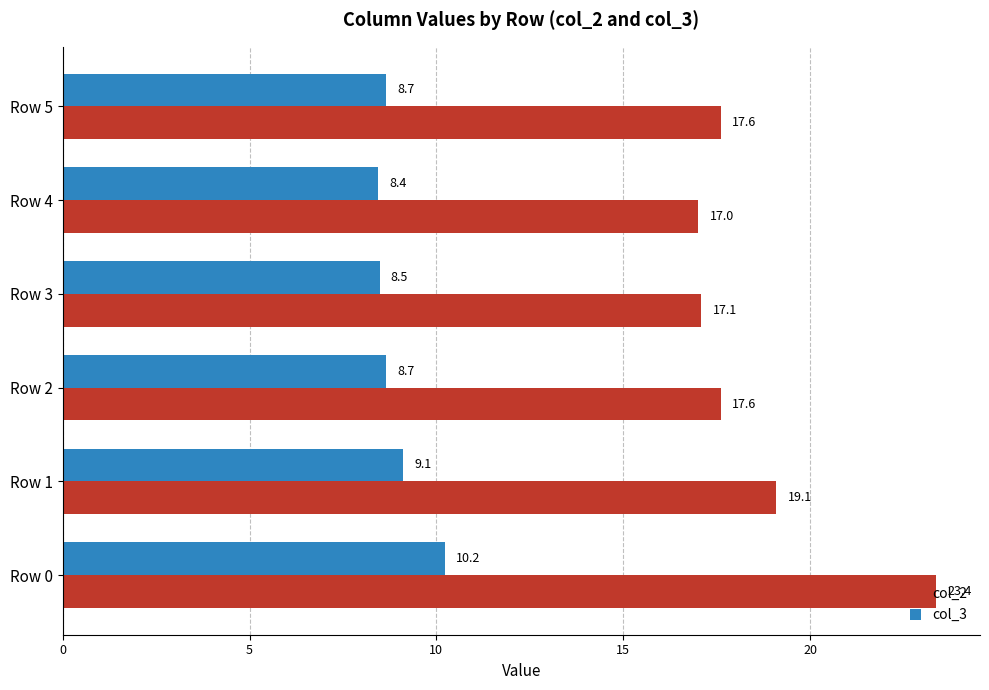

List the series in order of their peak value, highest first.

col_2, col_3